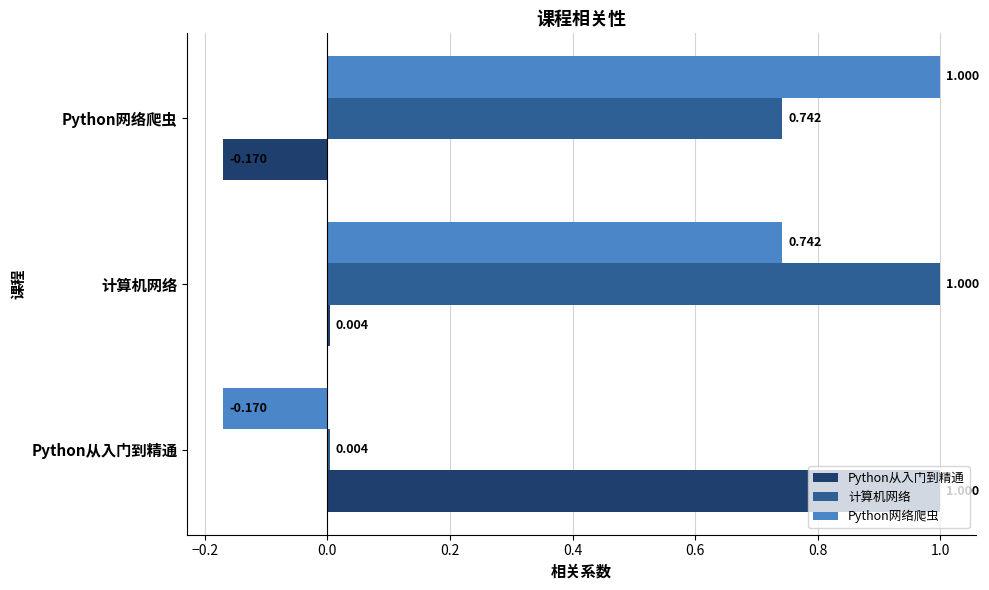

What are all the series names shown in the legend?

Python从入门到精通, 计算机网络, Python网络爬虫